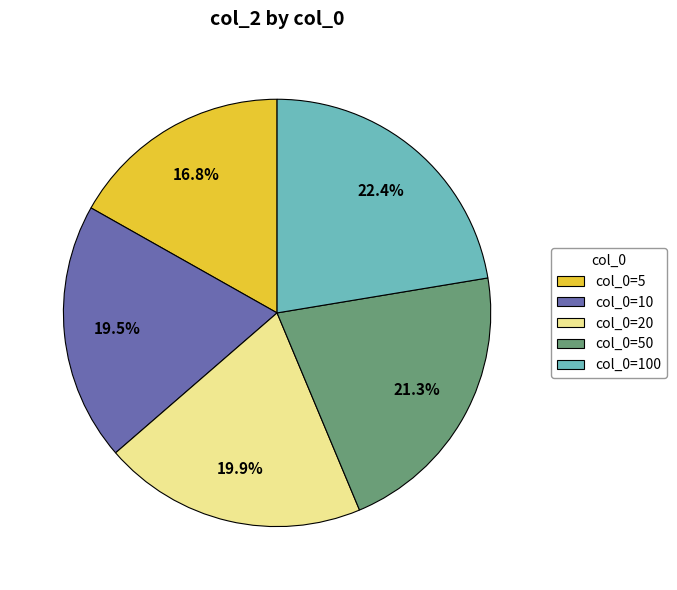

To the nearest percent, what is the average slice percentage?

20%